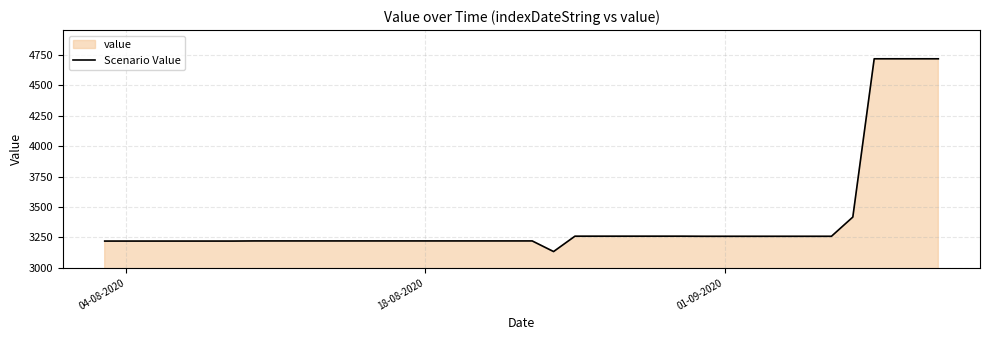

What is the difference between the maximum and minimum values?

1583.6